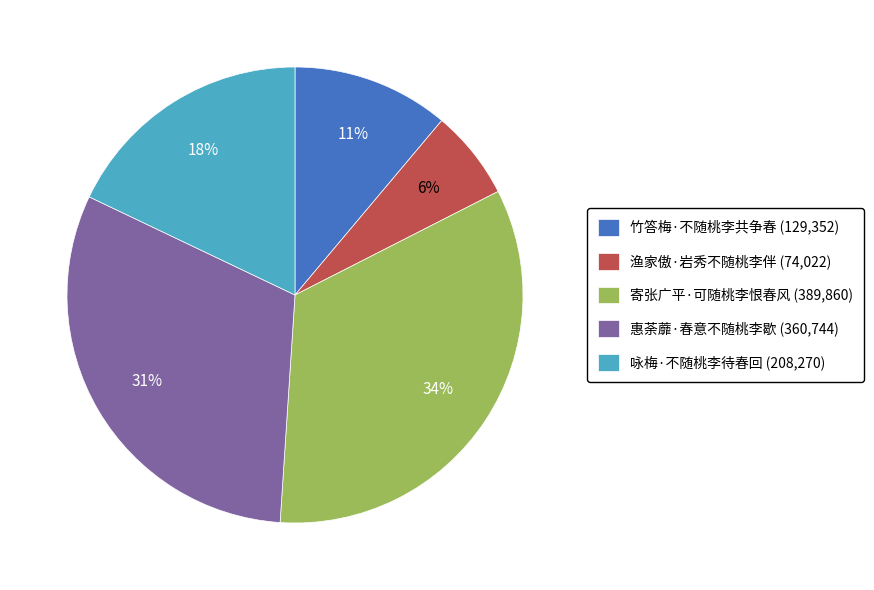

Is there a majority slice in this chart?

No